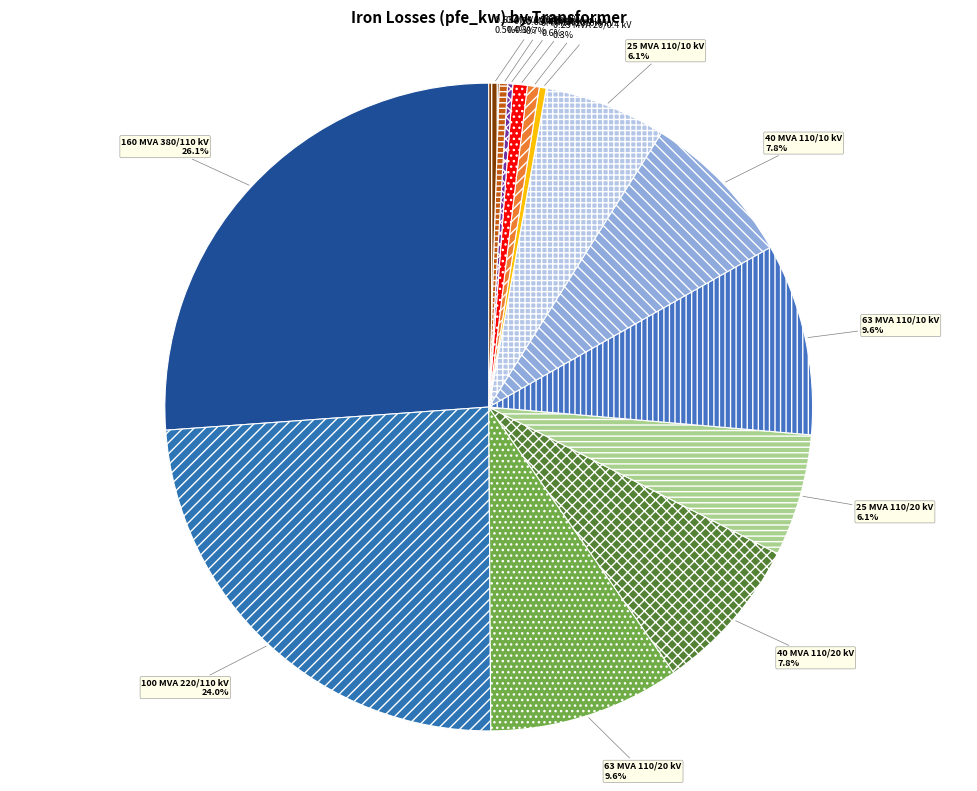

Approximately how many times larger is the value at 63 MVA 110/10 kV compared to 25 MVA 110/20 kV?

1.6